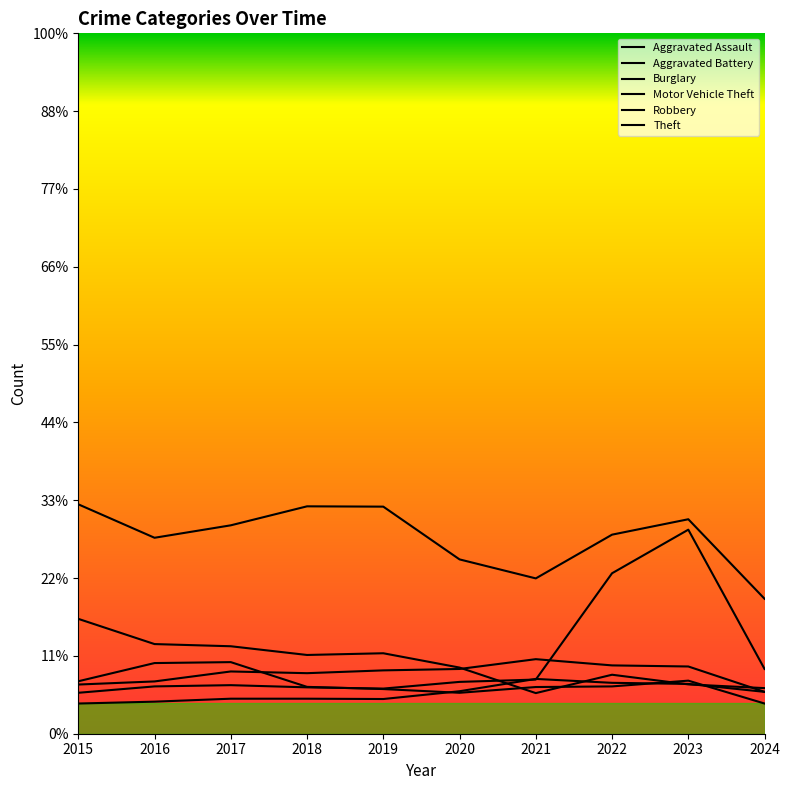

Which series has the largest range (max minus min)?

Motor Vehicle Theft